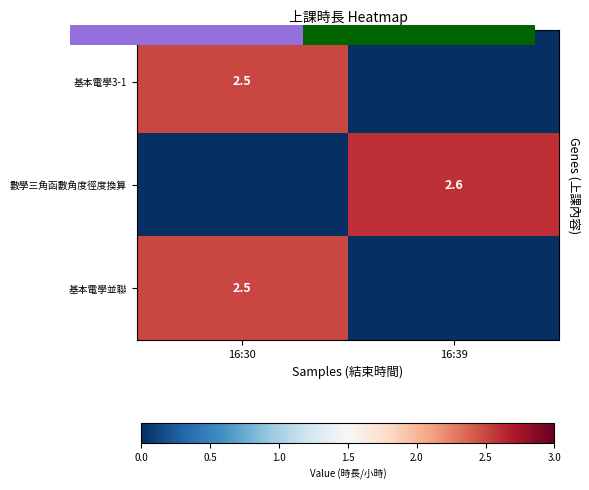

How many 數學三角函數角度徑度換算 values are between 0 and 2?

1